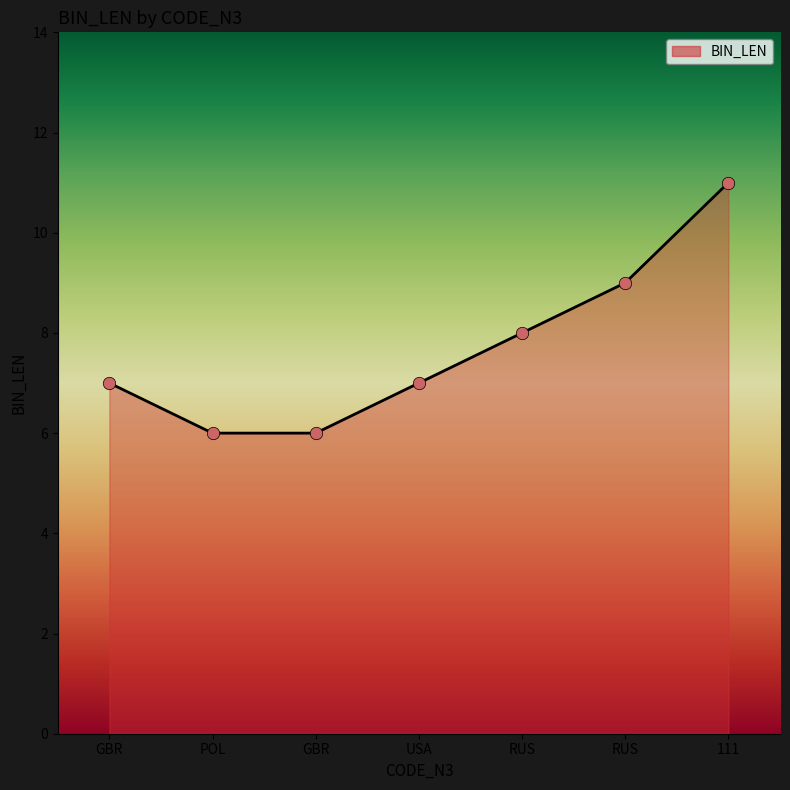

Between RUS and RUS, which is larger?

RUS